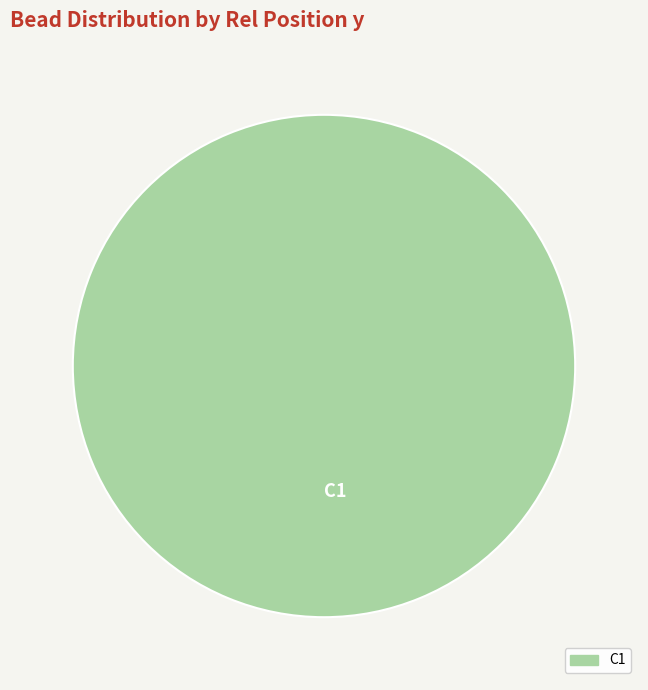

Is it true that C1 is 100% of the pie?

True